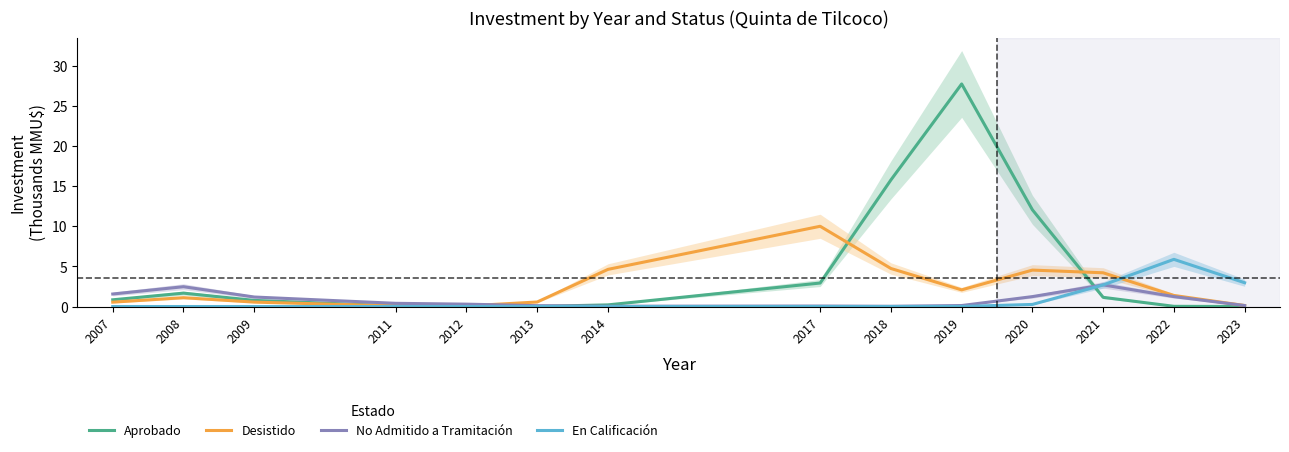

Where is the first local minimum for Desistido?

2012